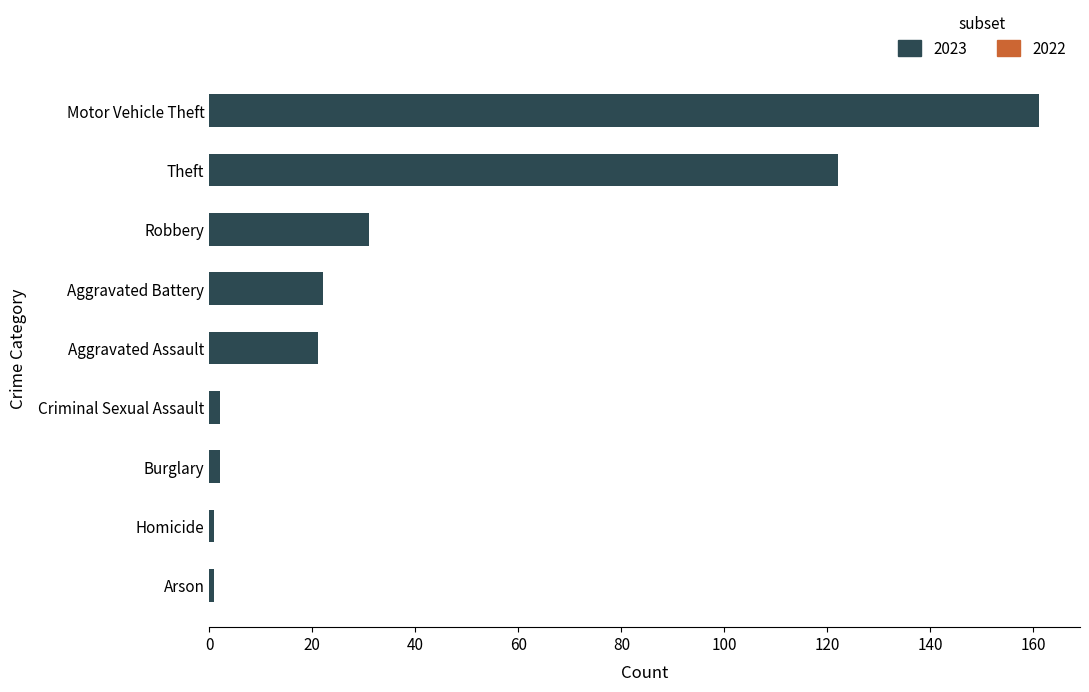

Is it true that 2023 equals 122 at Theft?

True